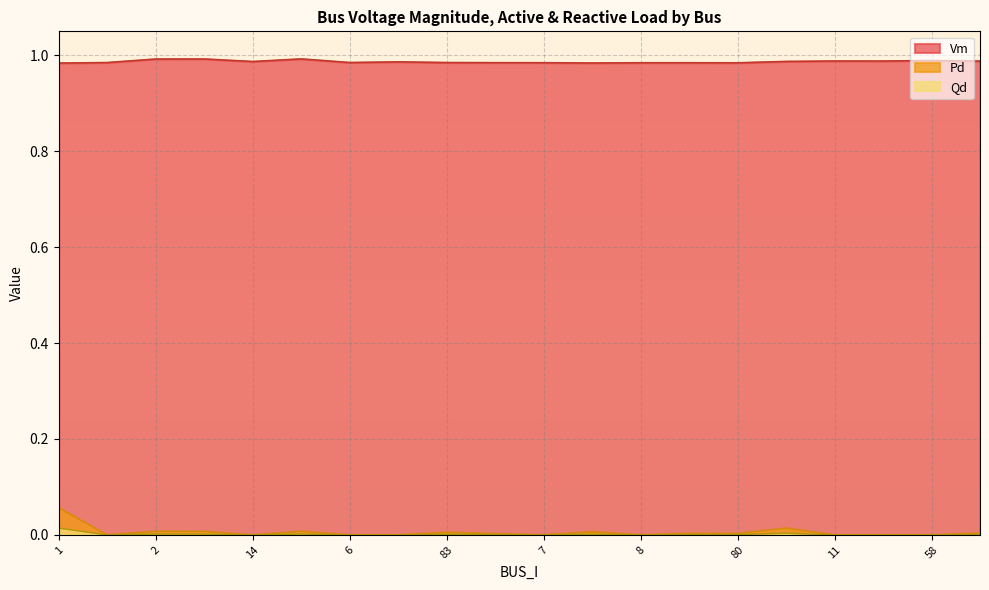

At how many categories does at least one series exceed 0?

20